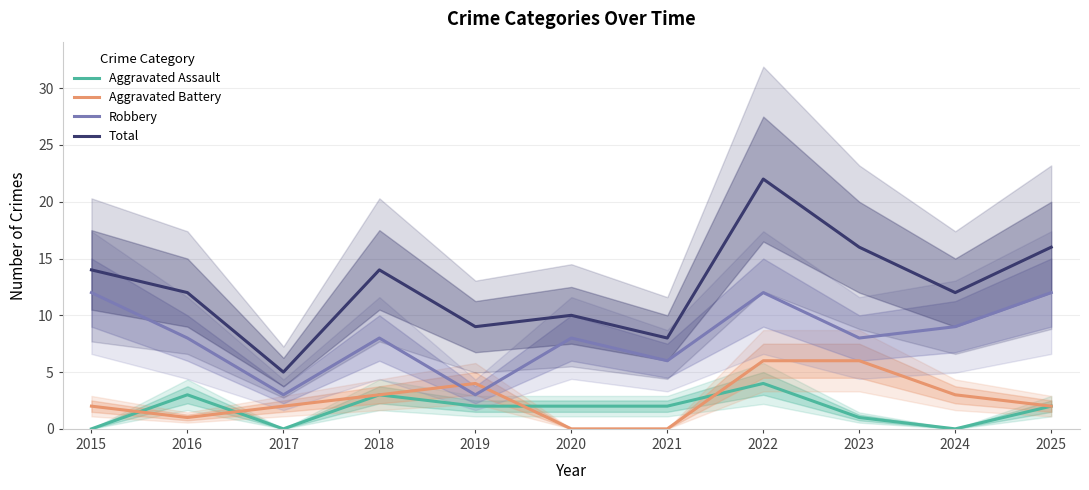

Reading right to left, list all the values displayed in this chart.

Aggravated Assault: 2	0	1	4	2	2	2	3	0	3	0
Aggravated Battery: 2	3	6	6	0	0	4	3	2	1	2
Robbery: 12	9	8	12	6	8	3	8	3	8	12
Total: 16	12	16	22	8	10	9	14	5	12	14